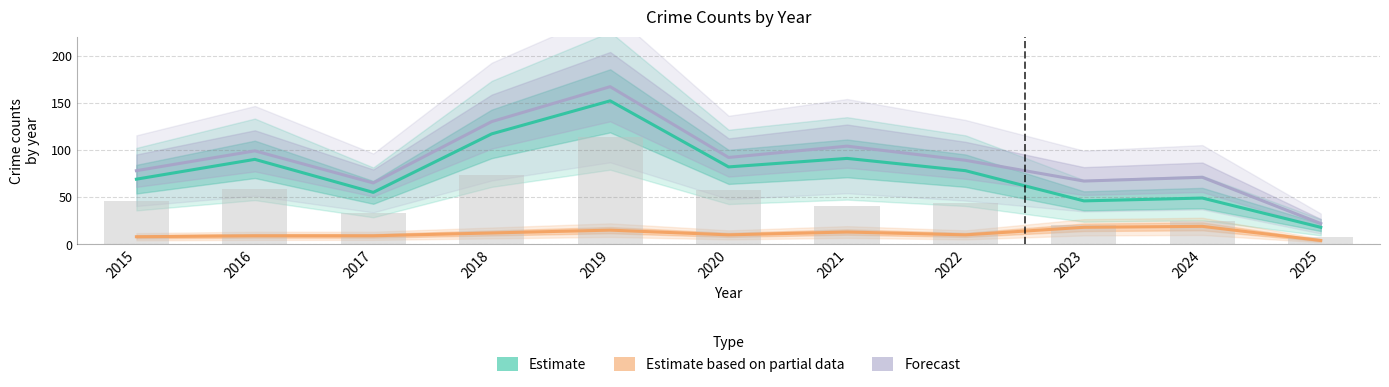

Rank the series by their maximum value, from highest to lowest.

Forecast, Estimate, Estimate based on partial data